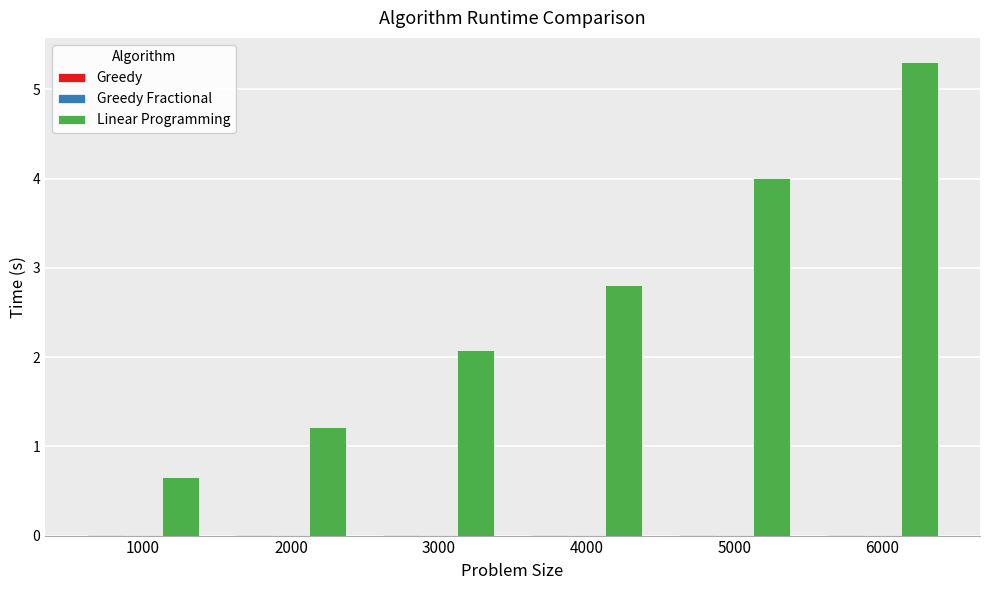

At which category does the chart reach its peak across all series?

6000